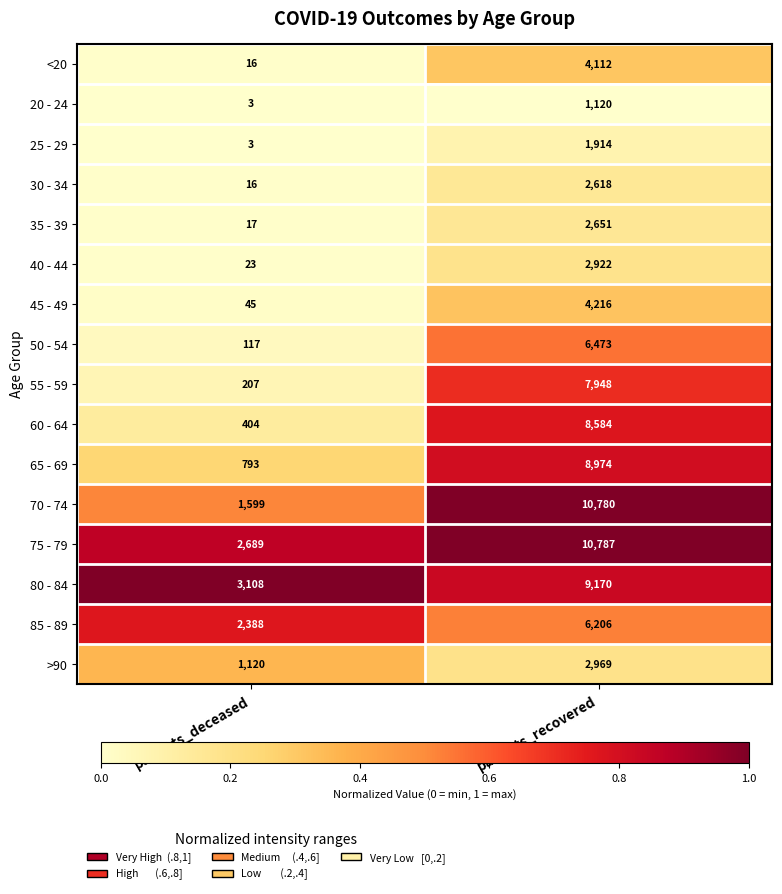

Which series has the largest total across all categories?

75 - 79